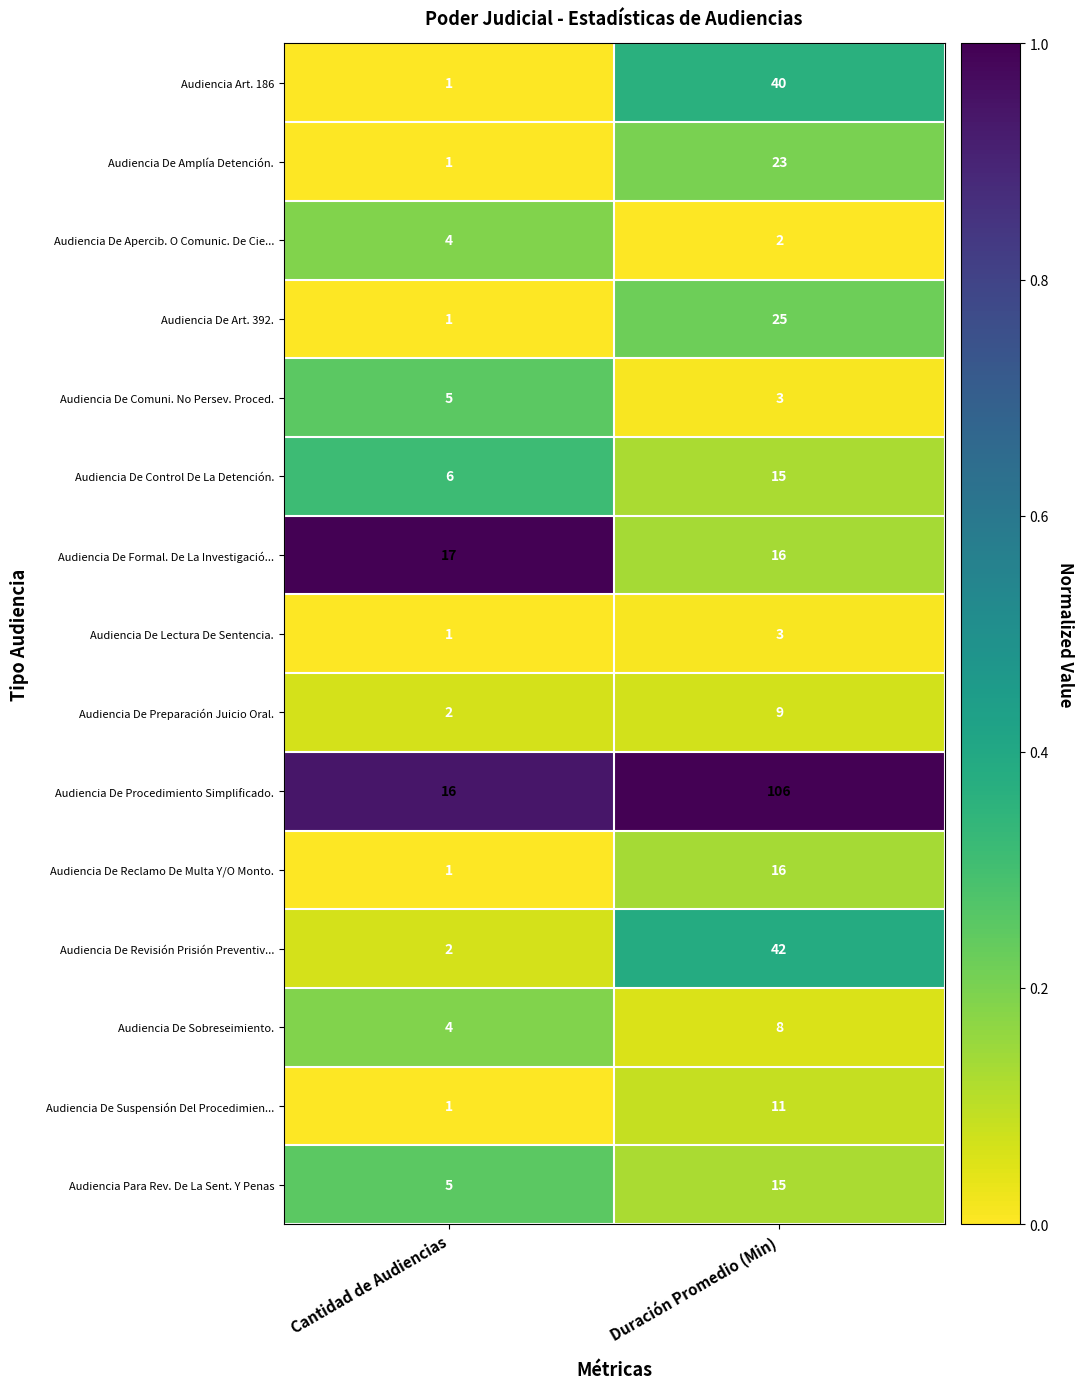

Which label corresponds to the largest value in the chart?

Duración Promedio (Min)